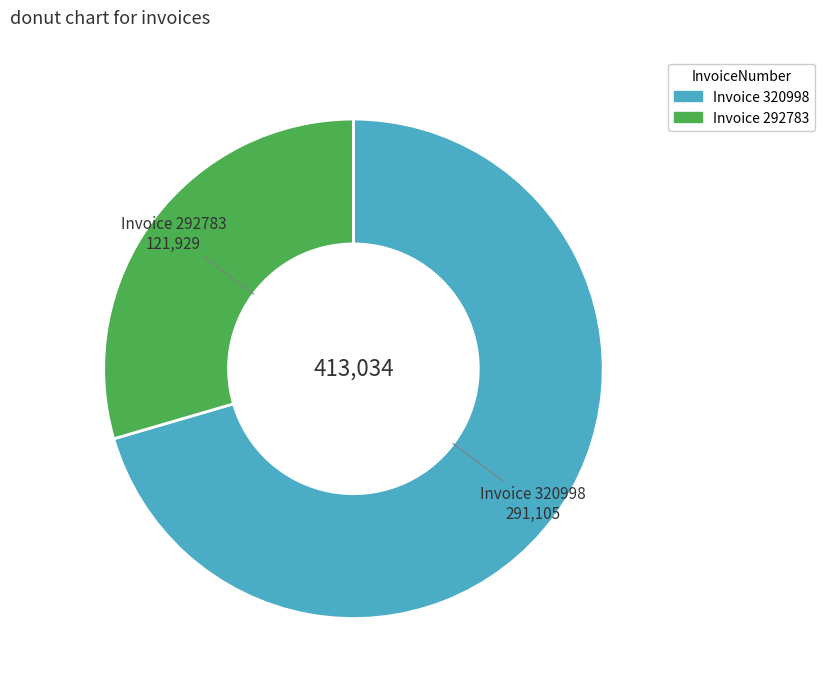

Does any single category account for the majority?

Yes